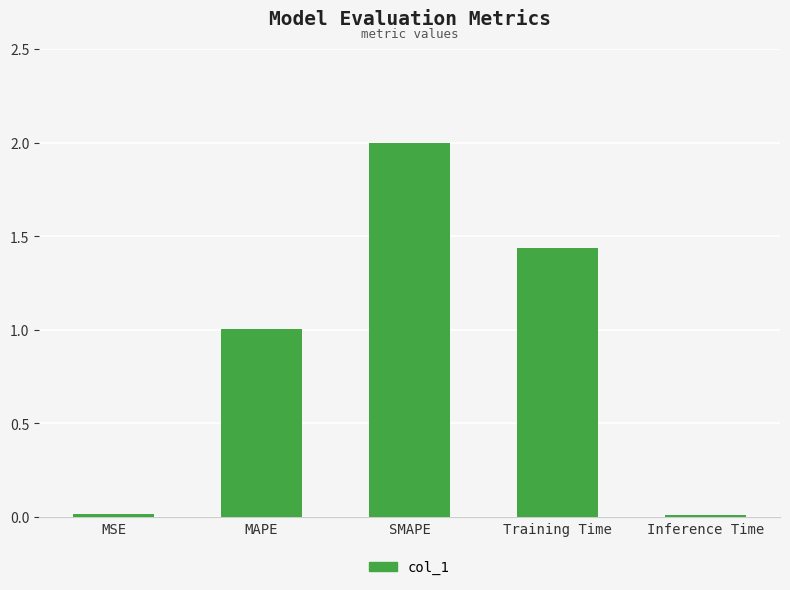

What is the value of the 2nd bar from the left?

1.0